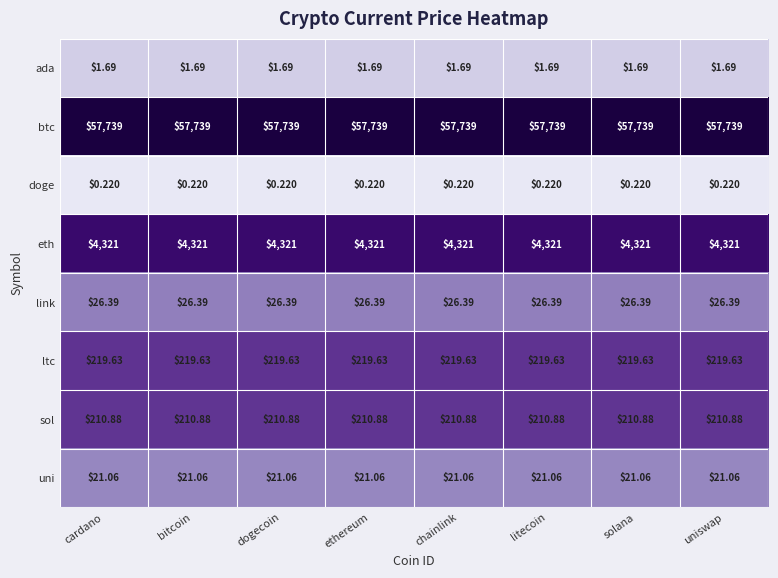

Is the value of sol at uniswap greater than the value of ltc at chainlink?

No